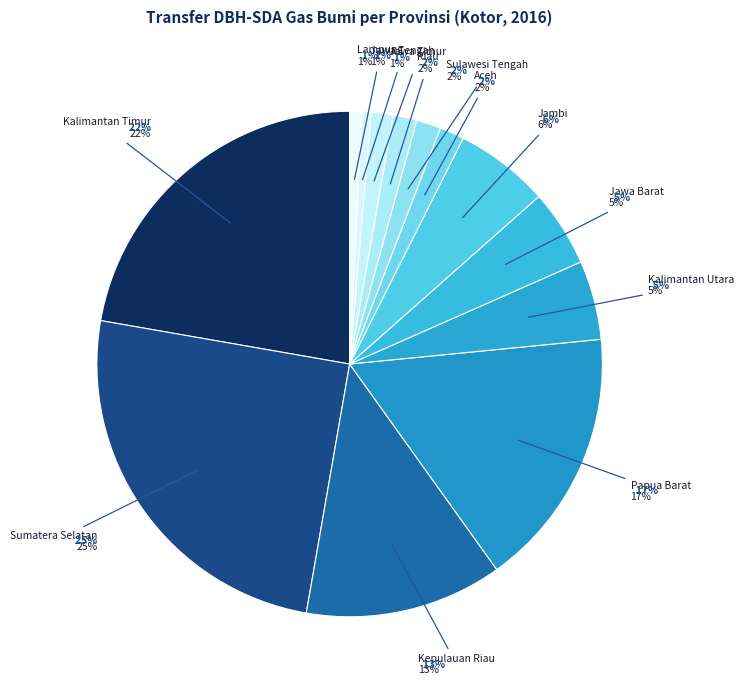

Is it true that sumatera selatan is 25% of the pie?

True